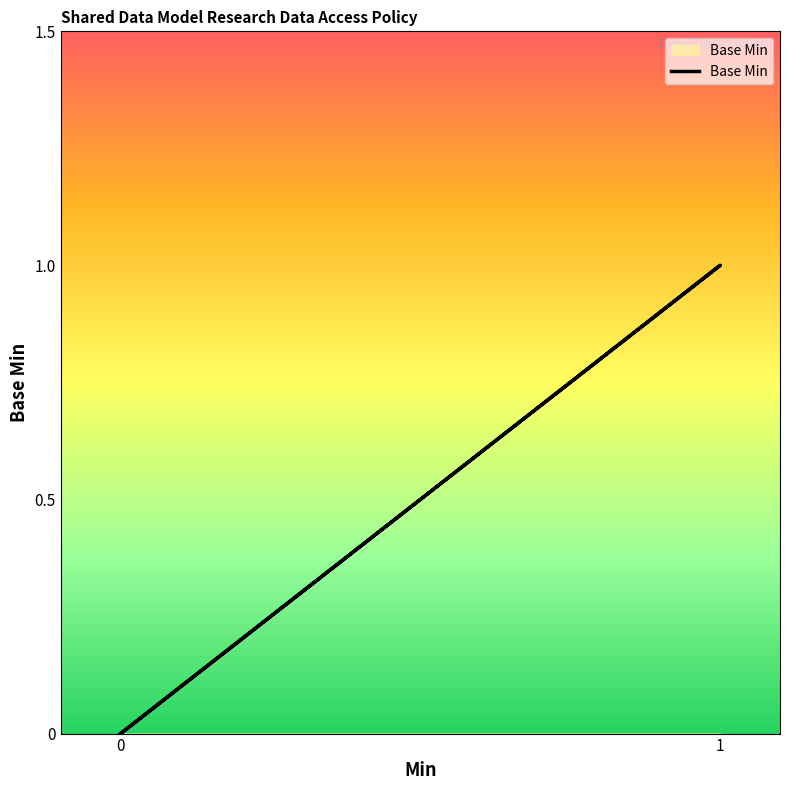

True or false: there are more than 1 points higher than both neighbors.

False